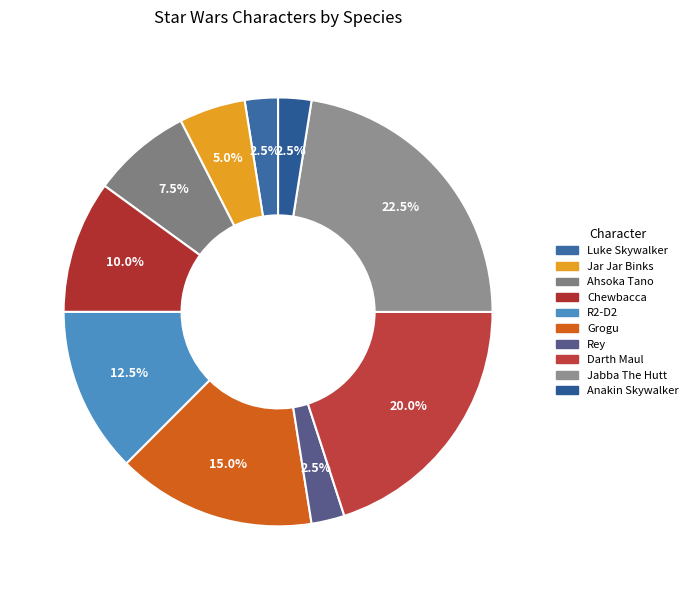

Which slice is the largest?

Jabba The Hutt